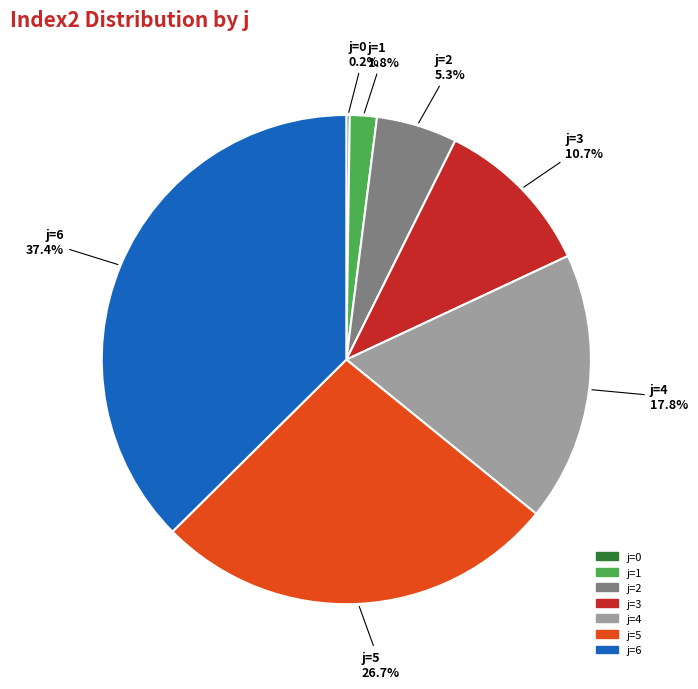

Is j=2 the majority of the pie?

No